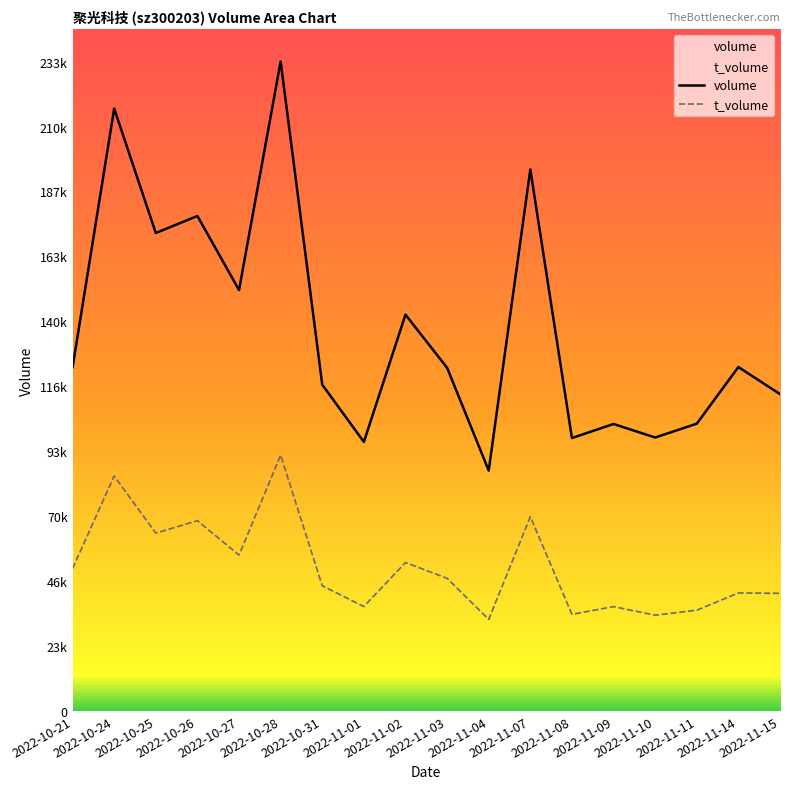

Where is t_volume nearest to the value 62559?

2022-10-25